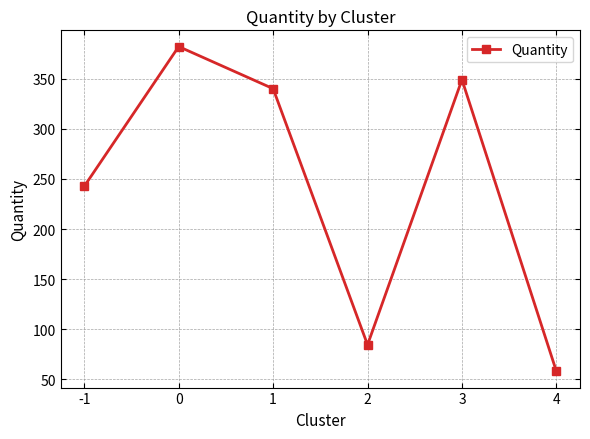

What is the value of the 5th point from the left?

349.0